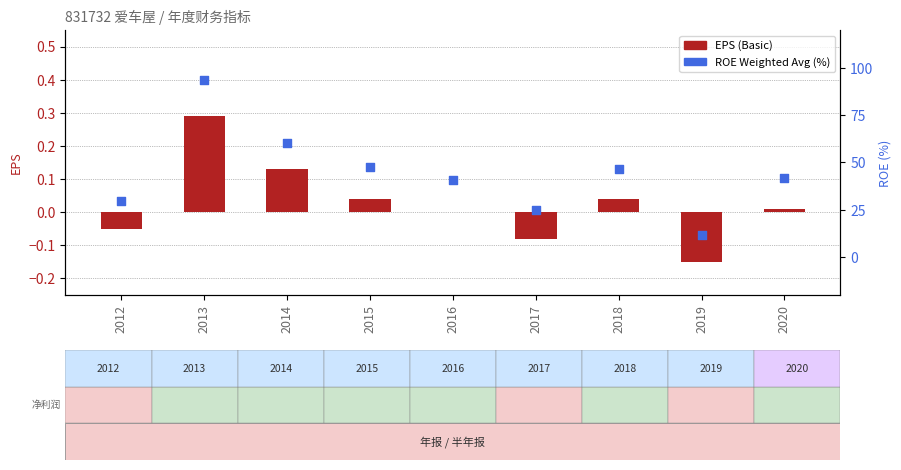

What is the total value across all series at 2014?

60.3